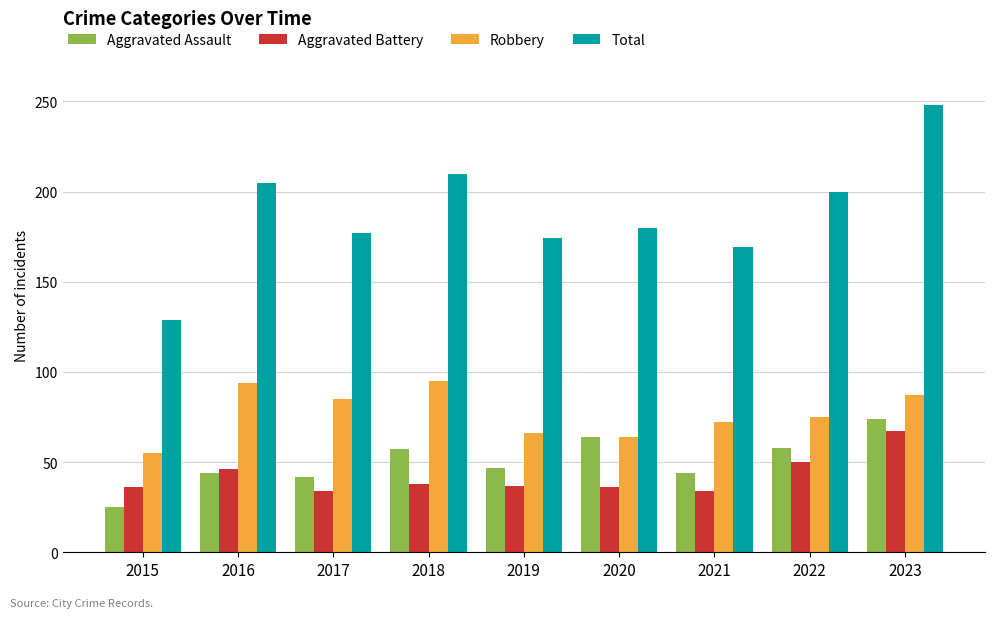

How many data points in Robbery are less than 75?

4